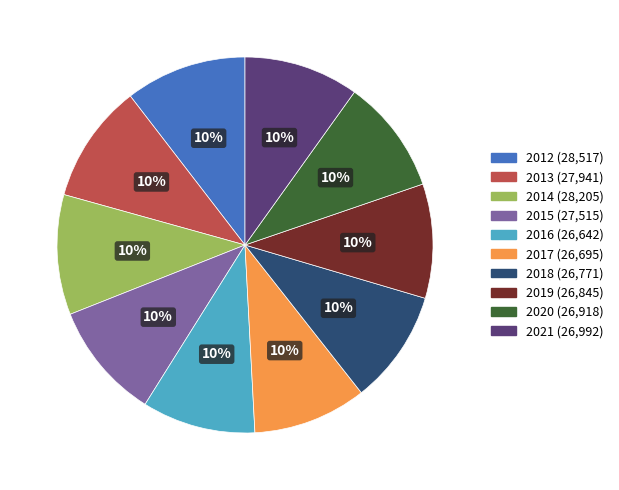

True or false: 2019 accounts for 10% of the total.

True